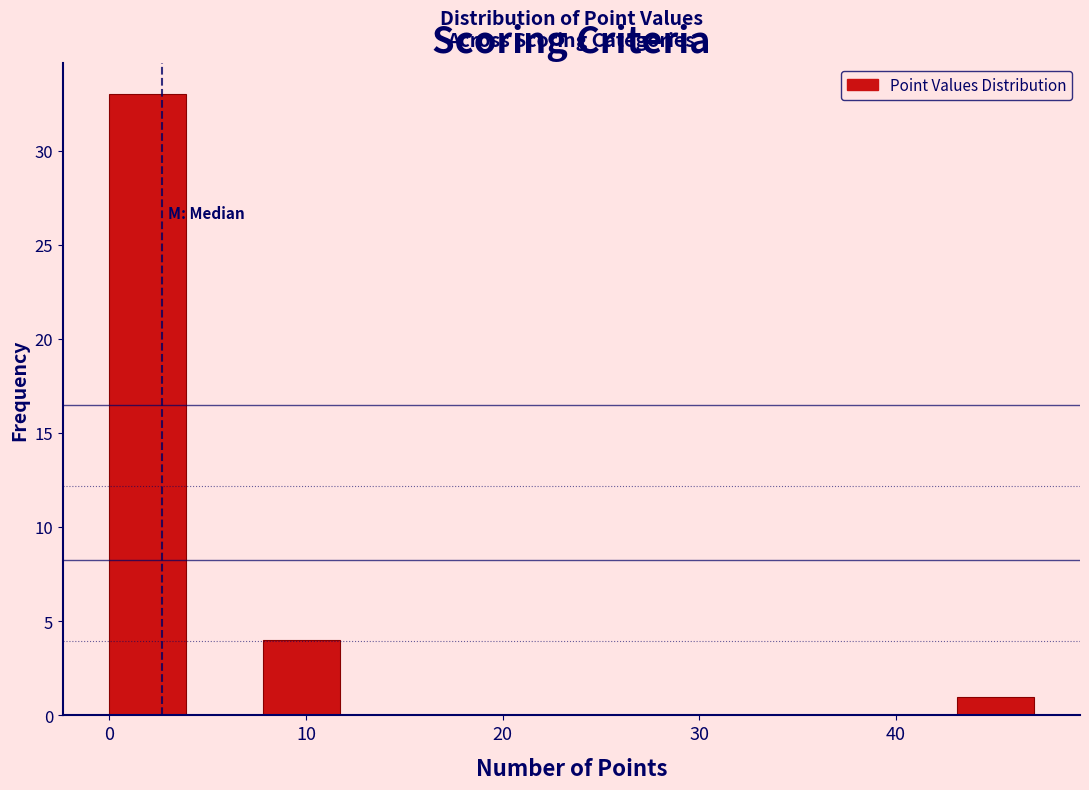

Around what value on the x-axis is the tallest bar? Give the approximate position of its centre, as read against the axis.

2